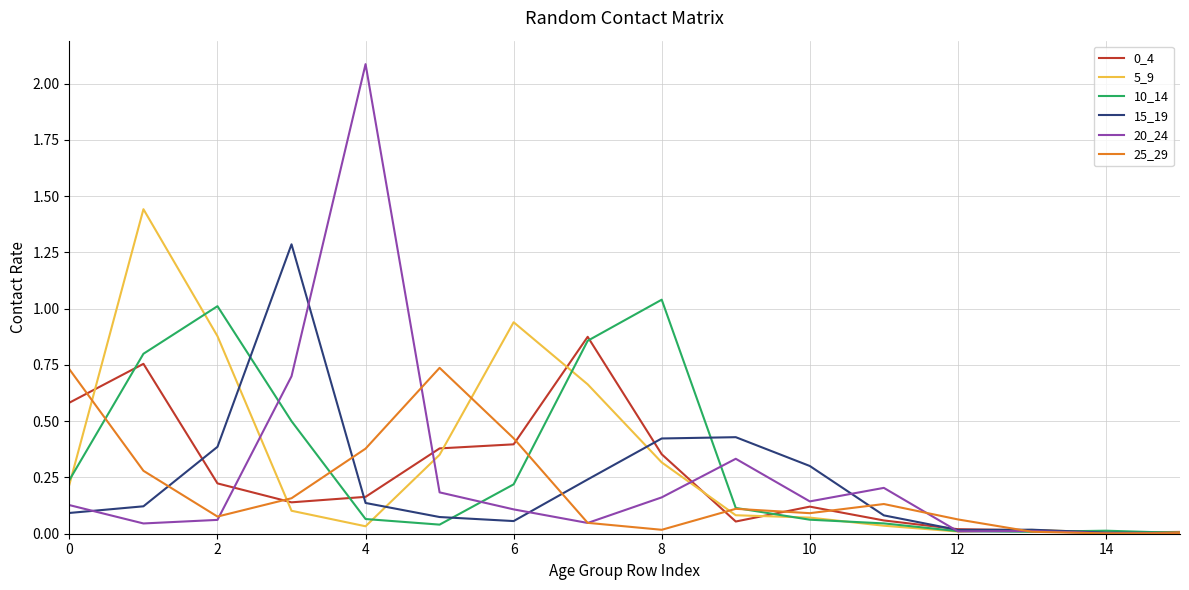

At how many categories does at least one series exceed 1?

5